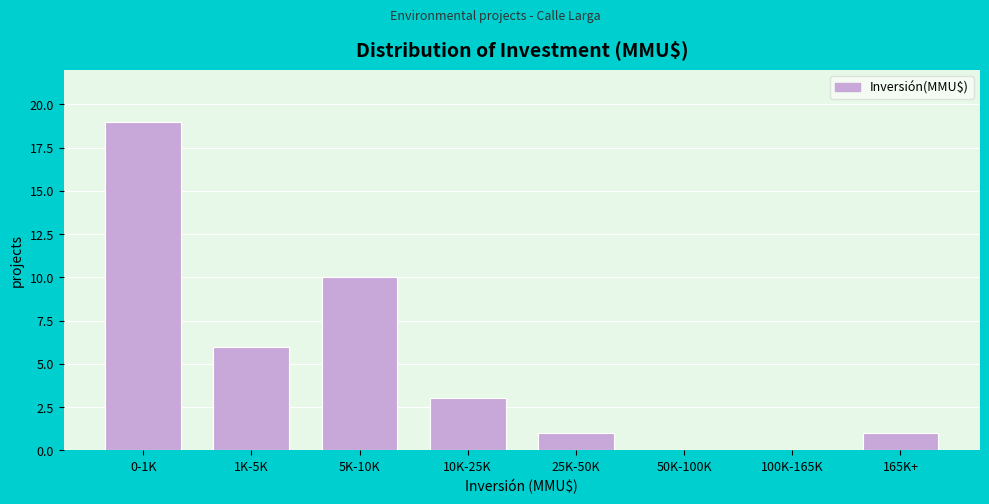

Reading left to right, transcribe all the data shown in this chart.

0-1K=19	1K-5K=6	5K-10K=10	10K-25K=3	25K-50K=1	50K-100K=0	100K-165K=0	165K+=1